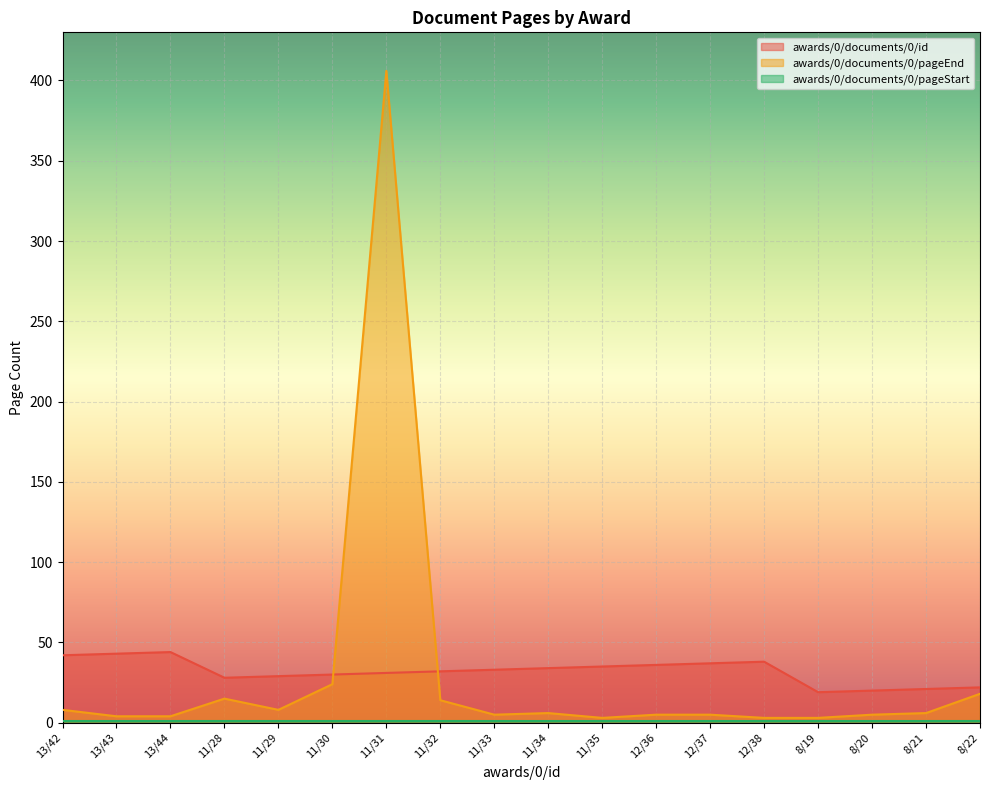

At which label is awards/0/documents/0/id closest to 31?

11/31